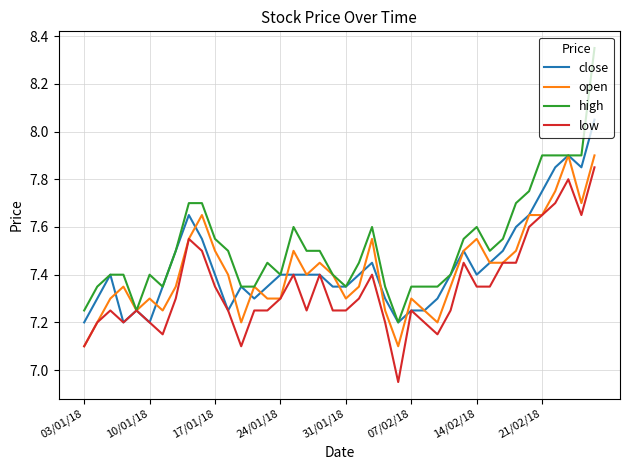

Does the chart have visible grid lines?

Yes